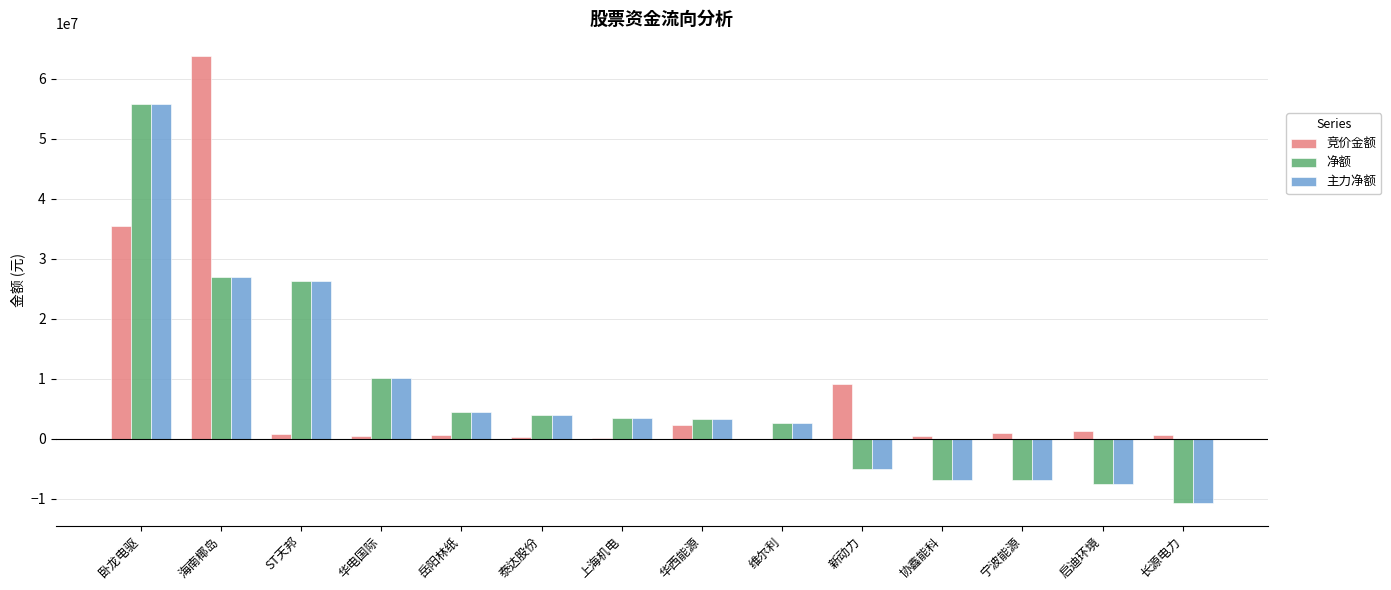

What is the sum of all 主力净额 values?

99822749